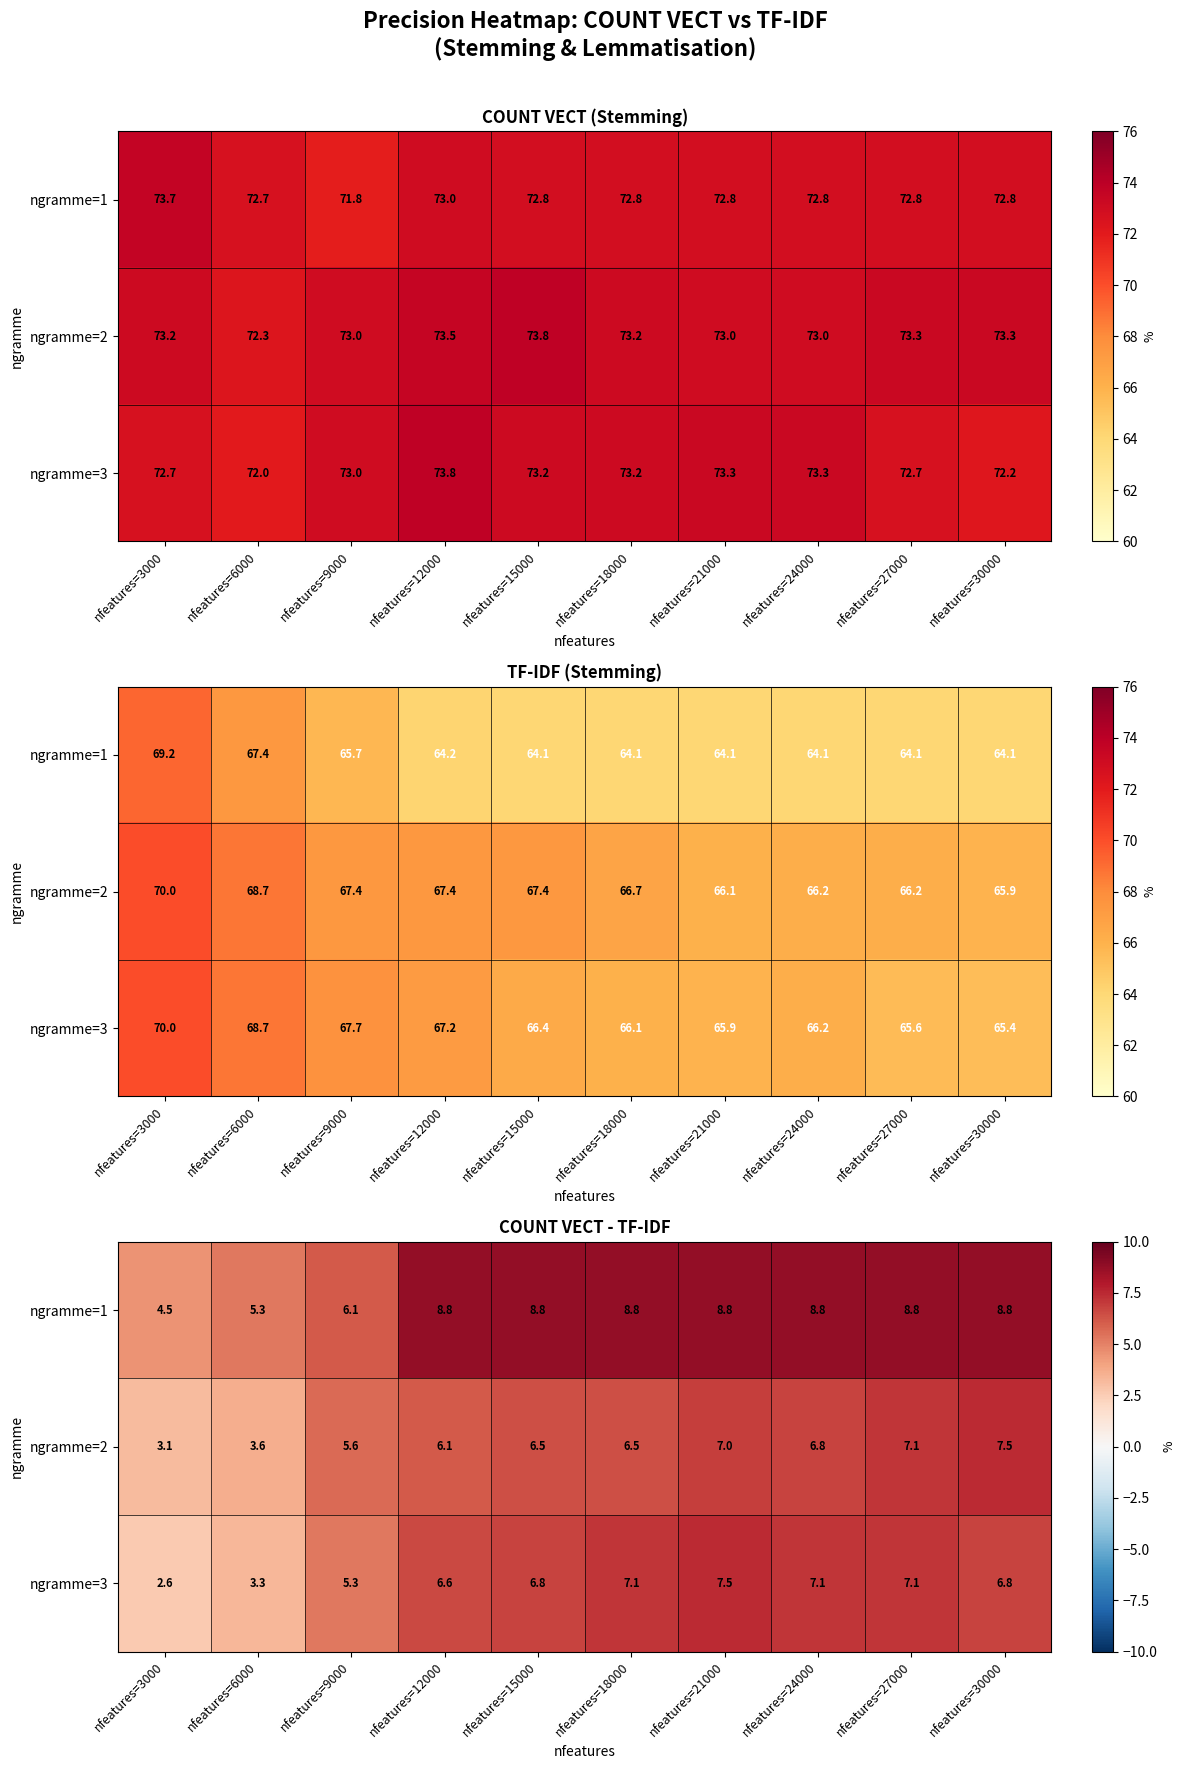

Is the value of ngramme=2 at nfeatures=18000 greater than the value of ngramme=3 at nfeatures=12000?

No